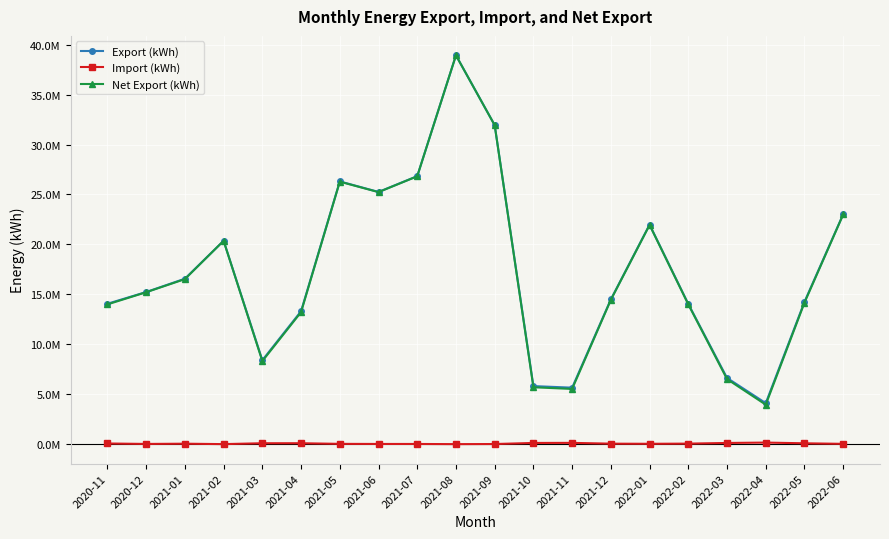

Does the chart have visible grid lines?

Yes